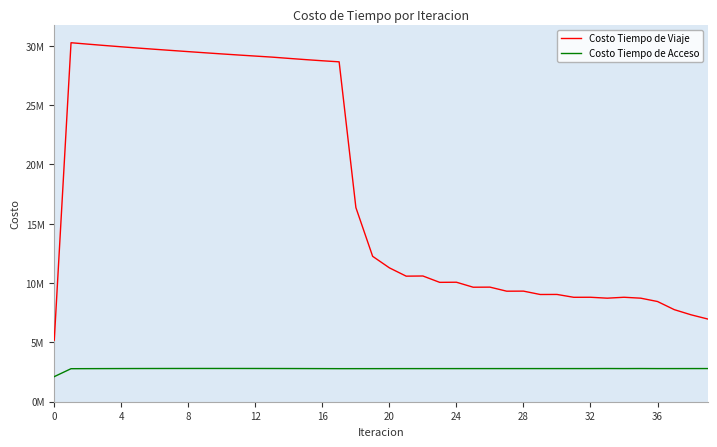

What is the smallest value displayed?

2115587.8